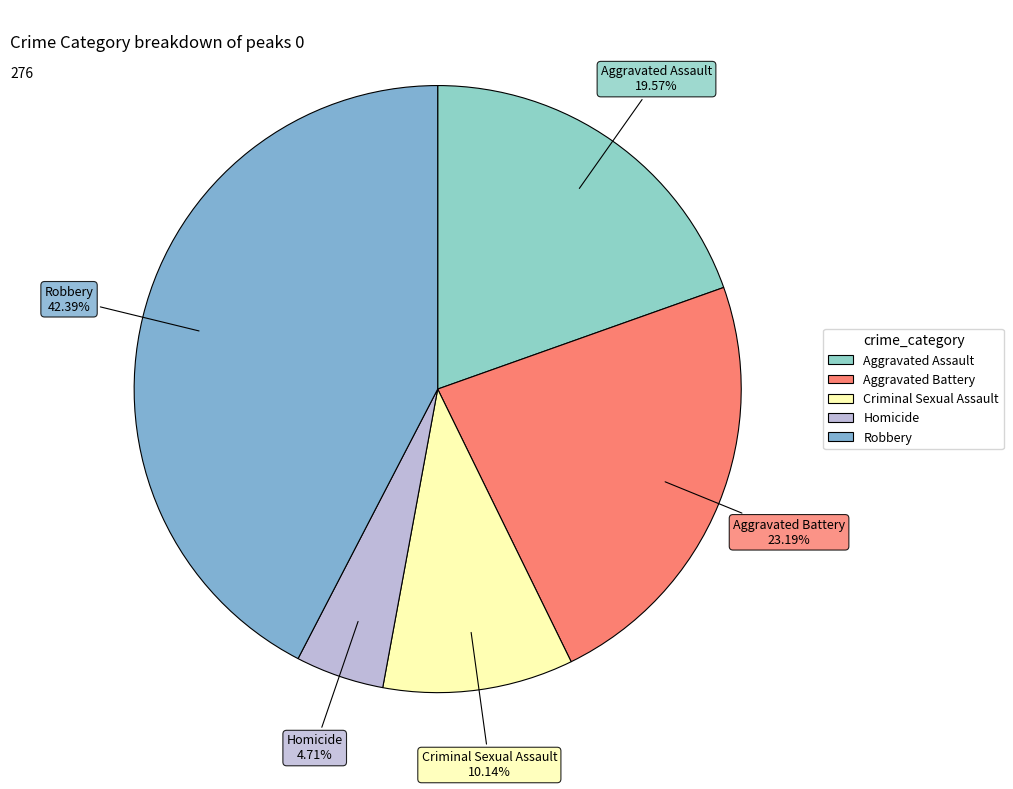

How many segments does this pie chart have?

5